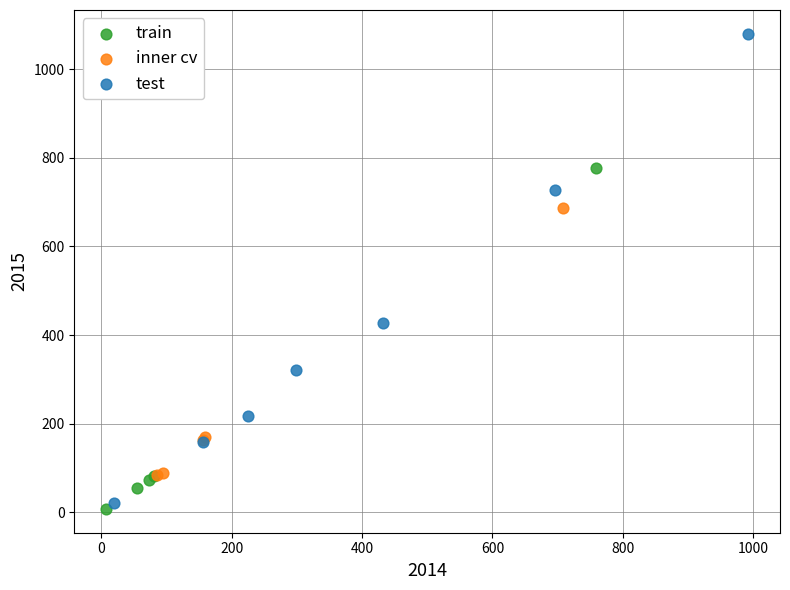

What are all the series names shown in the legend?

train, inner cv, test